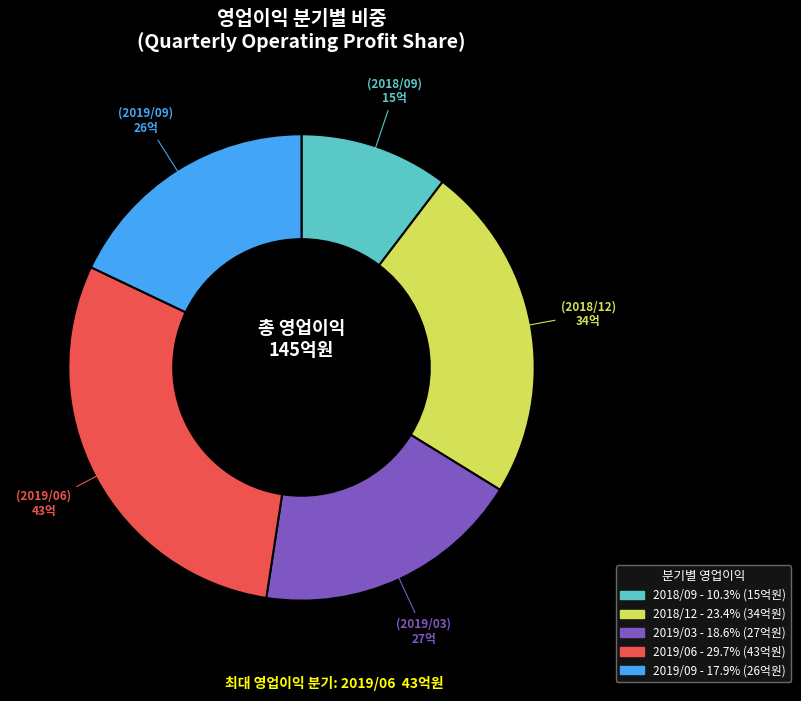

What is the largest slice in the pie chart?

2019/06